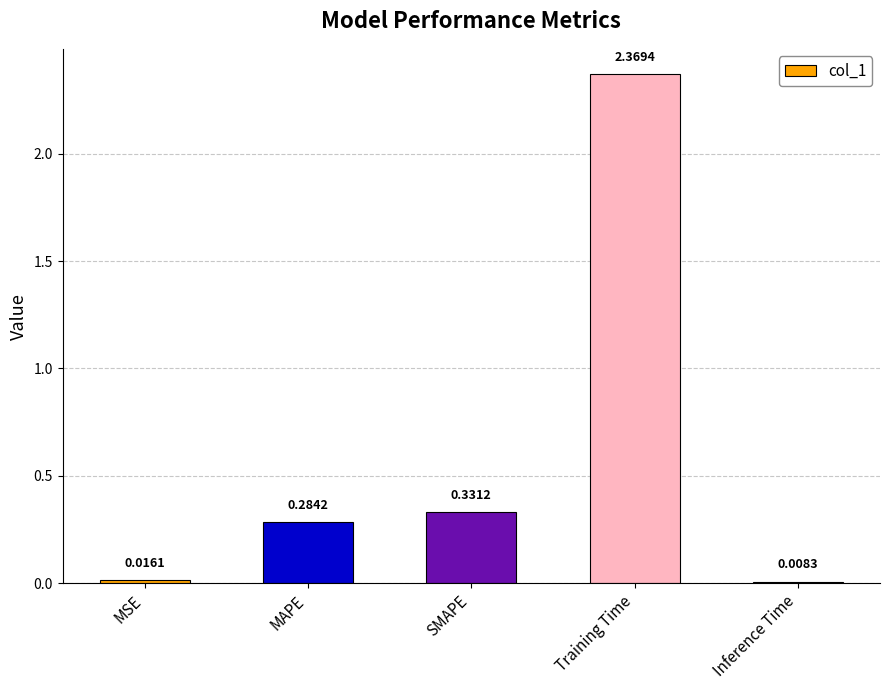

What is the difference between the values at MAPE and Training Time?

2.1